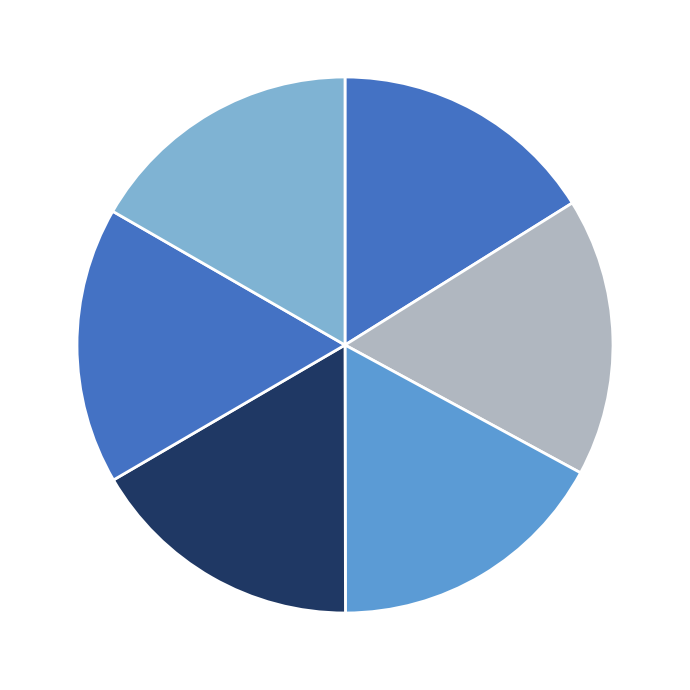

How many slices are in this pie chart?

6